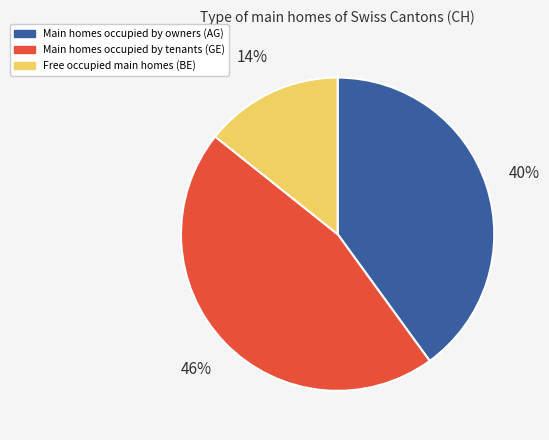

To the nearest percent, what is the average slice percentage?

33%